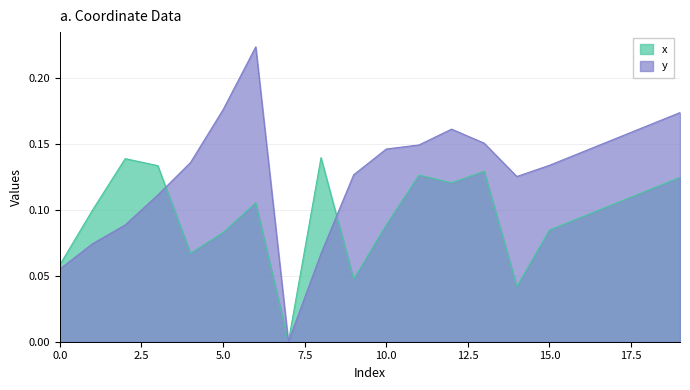

How many positive values does the y series have?

19